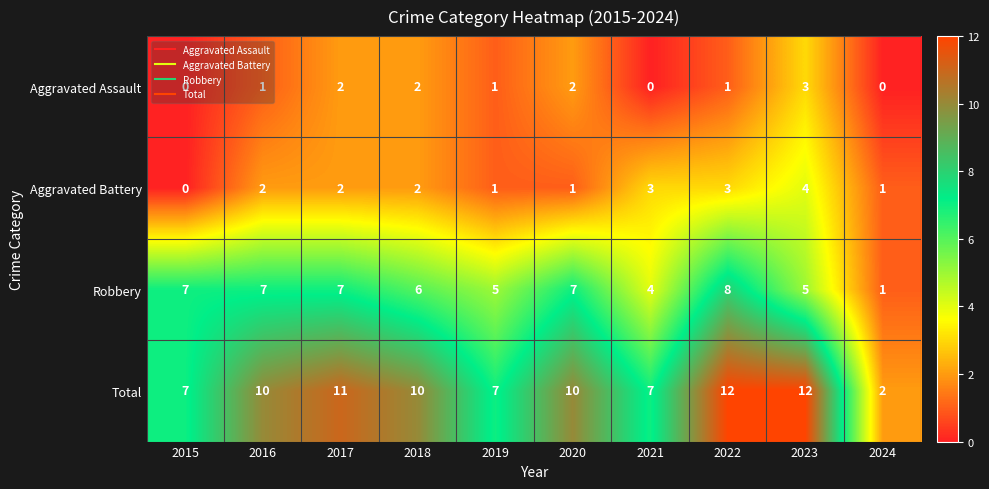

Count the number of data series in this chart.

4